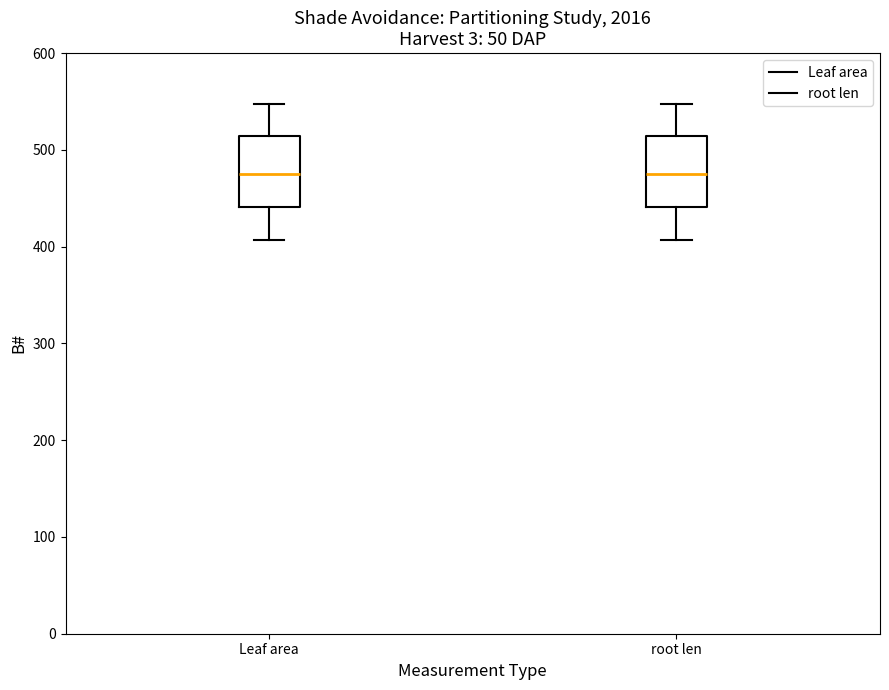

Where is the lower edge of the box for root len on the y-axis? The values are not printed on the chart, so give them approximately, as read against the axis.

440